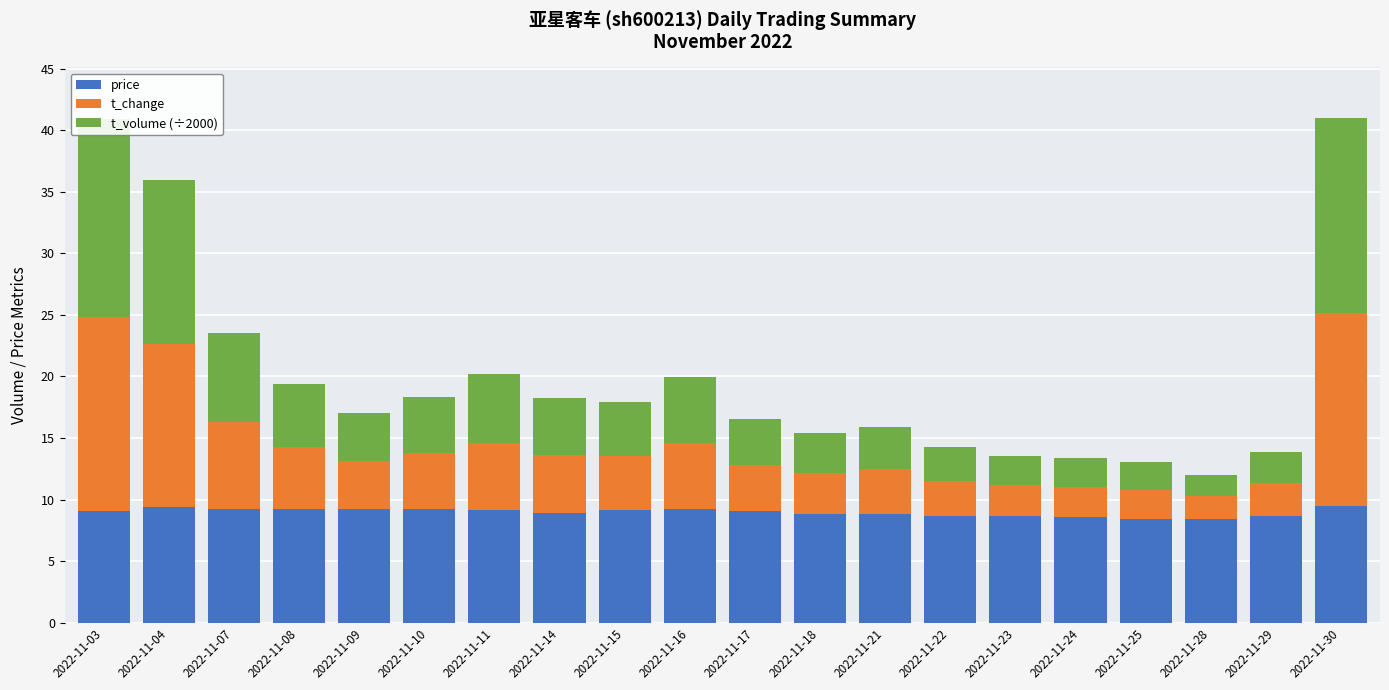

The value of t_volume (÷2000) at 2022-11-14 is 6.4. True or false?

False